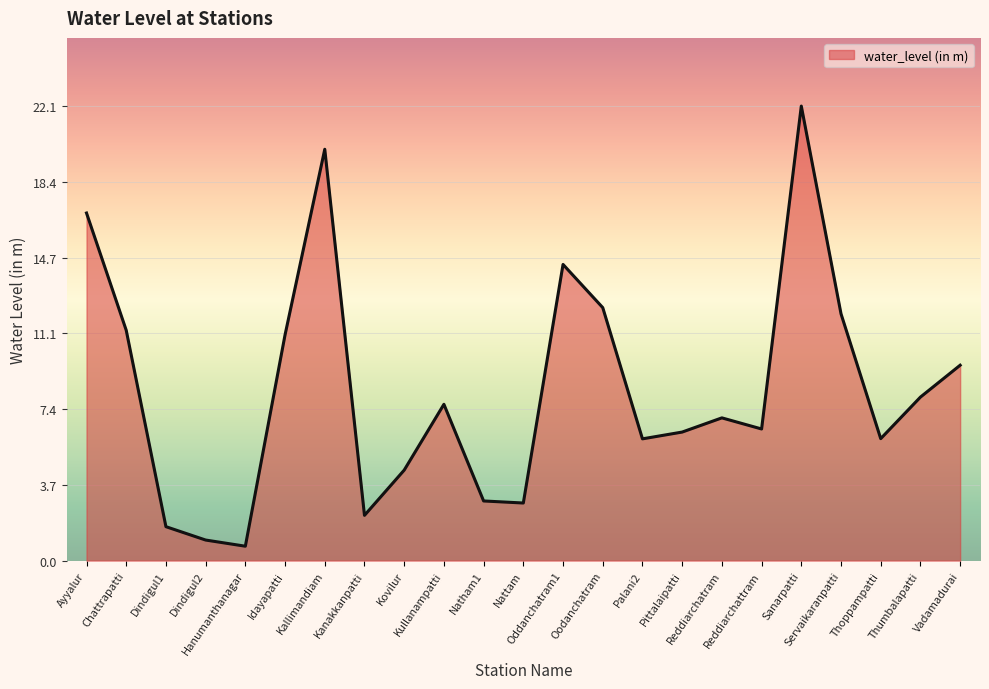

At which category does the data reach its first local peak?

Kallimandiam